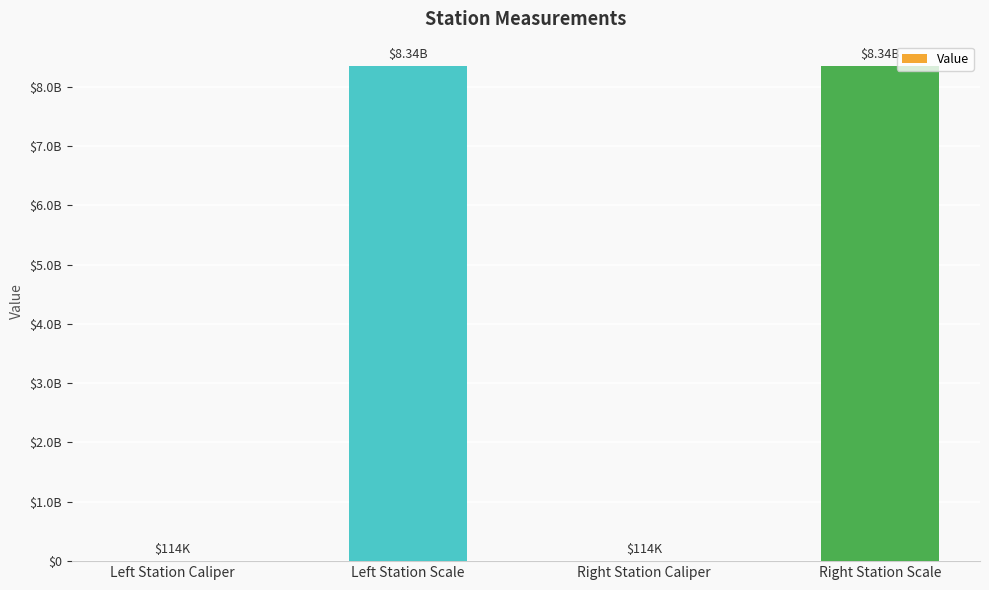

What is the label of the 3rd bar from the left?

Right Station Caliper